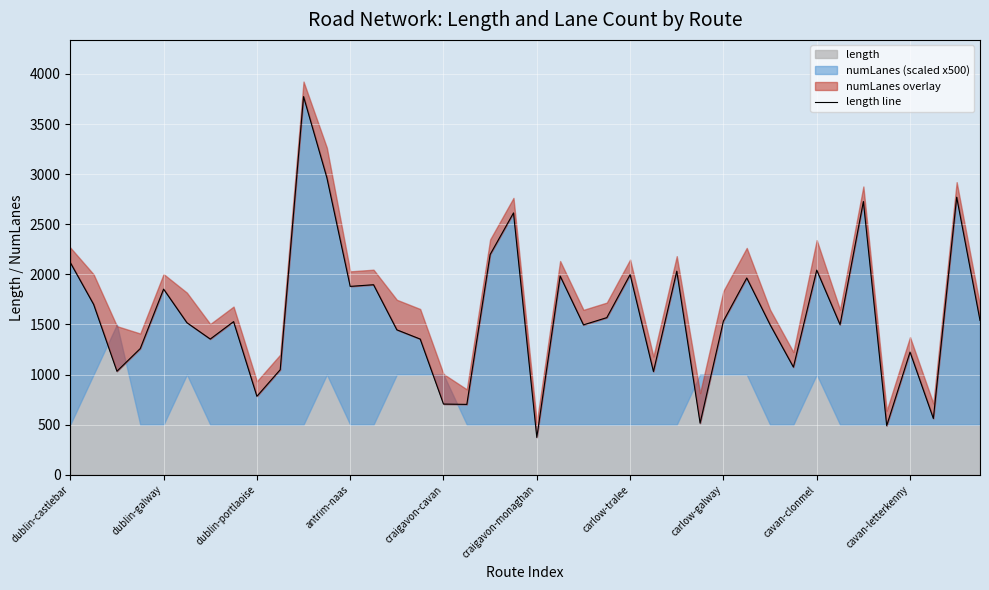

What is the approximate value of length at craigavon-cavan?

705.1